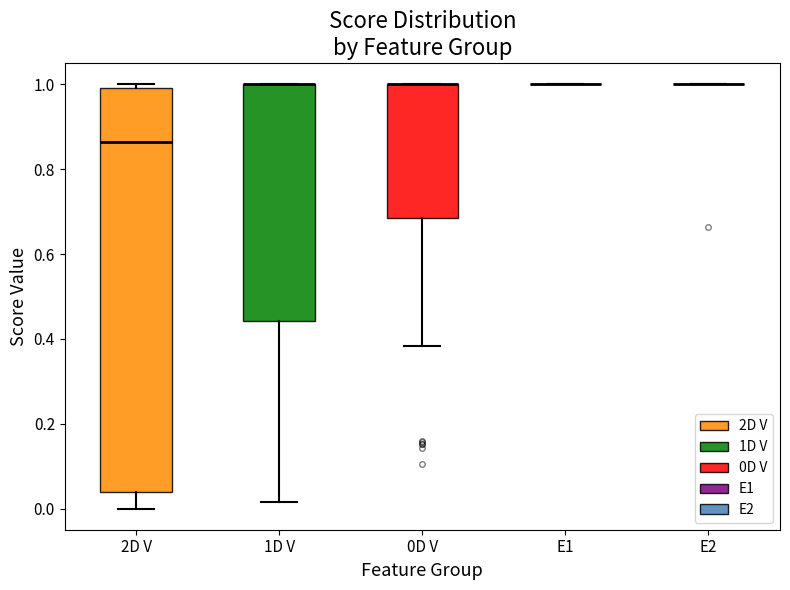

Comparing the boxes themselves (not the whiskers), which one is the tallest?

2D V